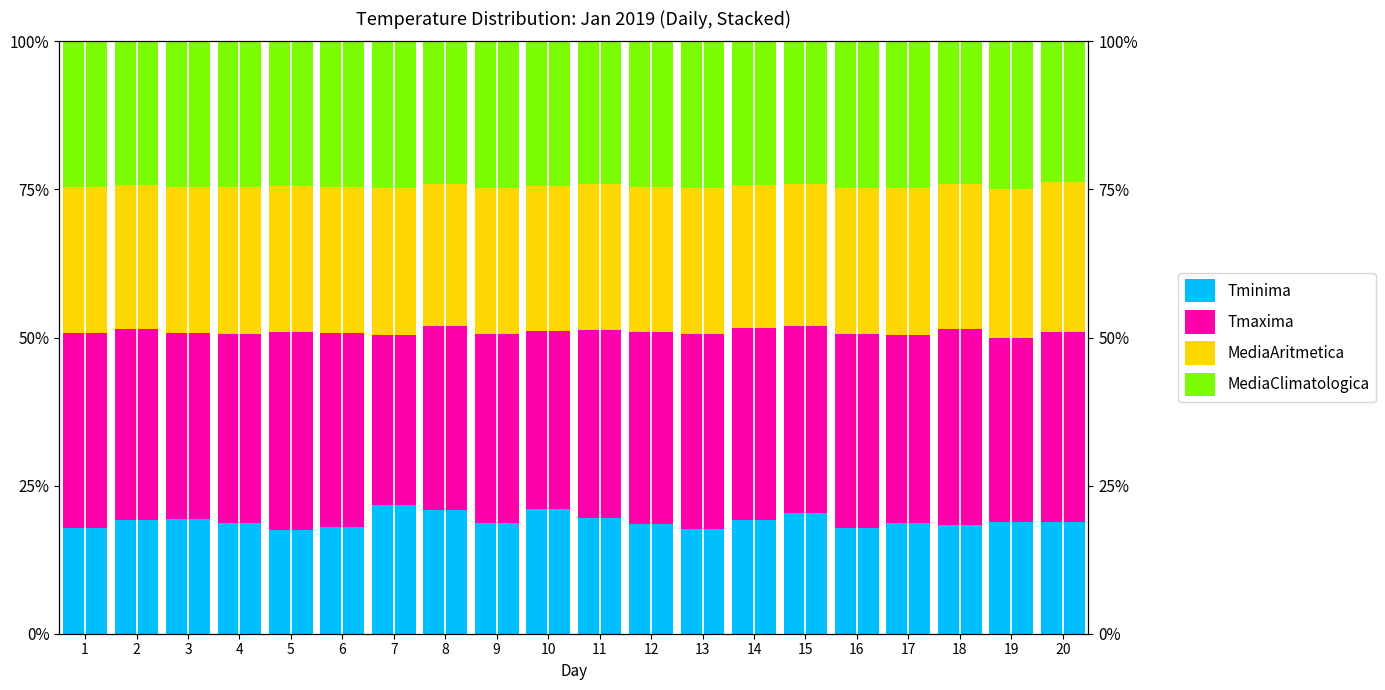

Rank the series at 4 from lowest to highest value.

Tminima, MediaClimatologica, MediaAritmetica, Tmaxima